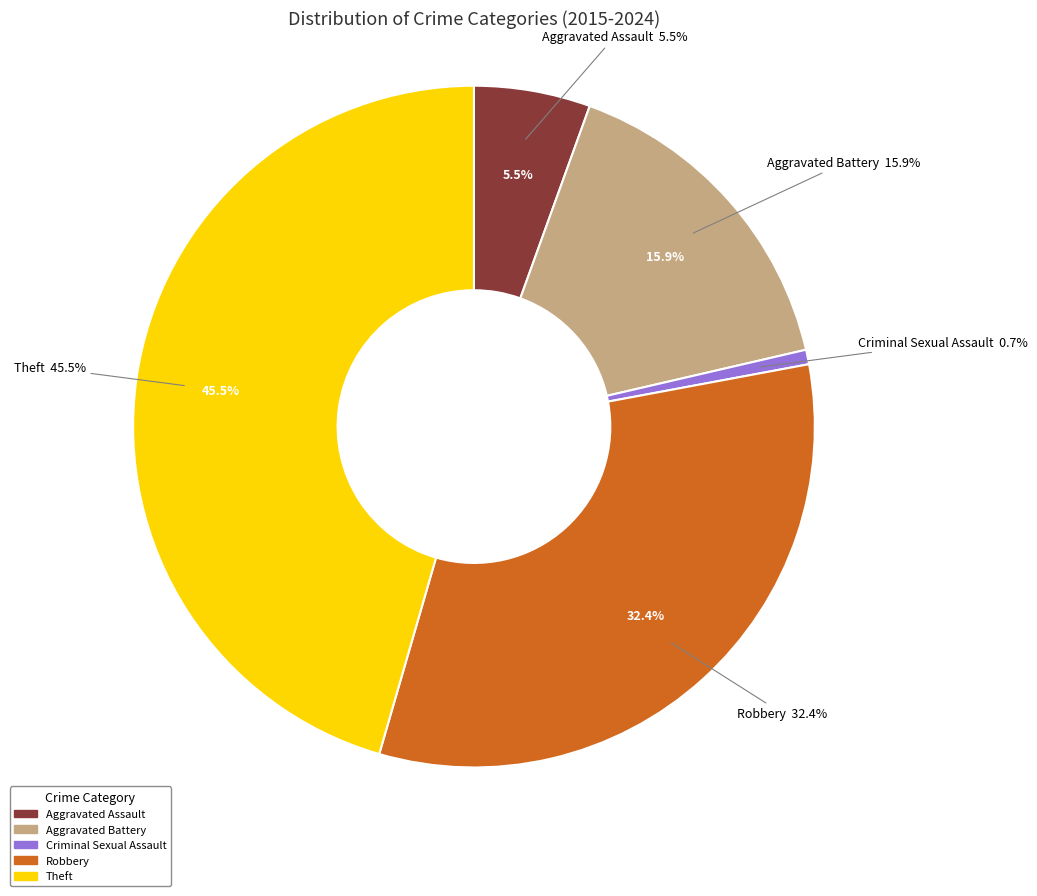

How many slices are in this pie chart?

5